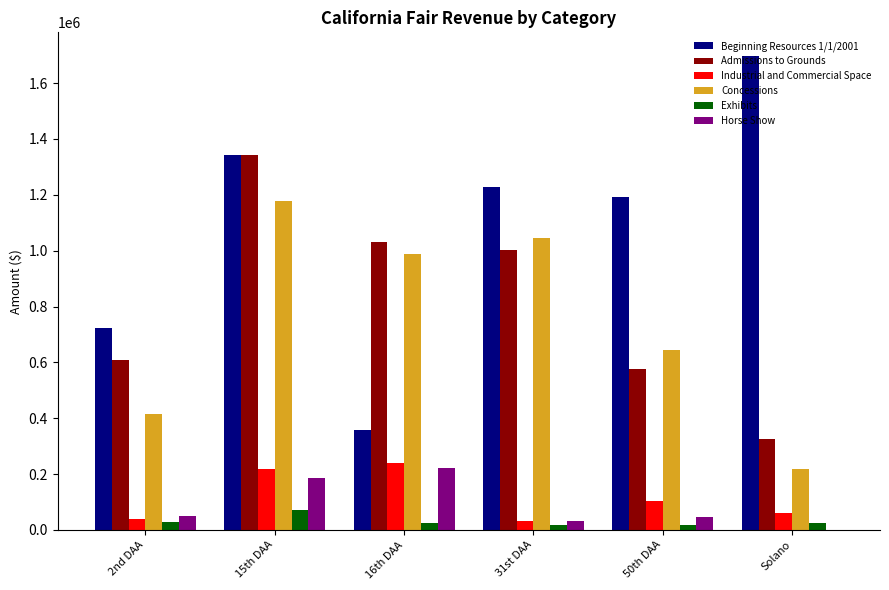

At which category is the sum across all series the highest?

15th DAA